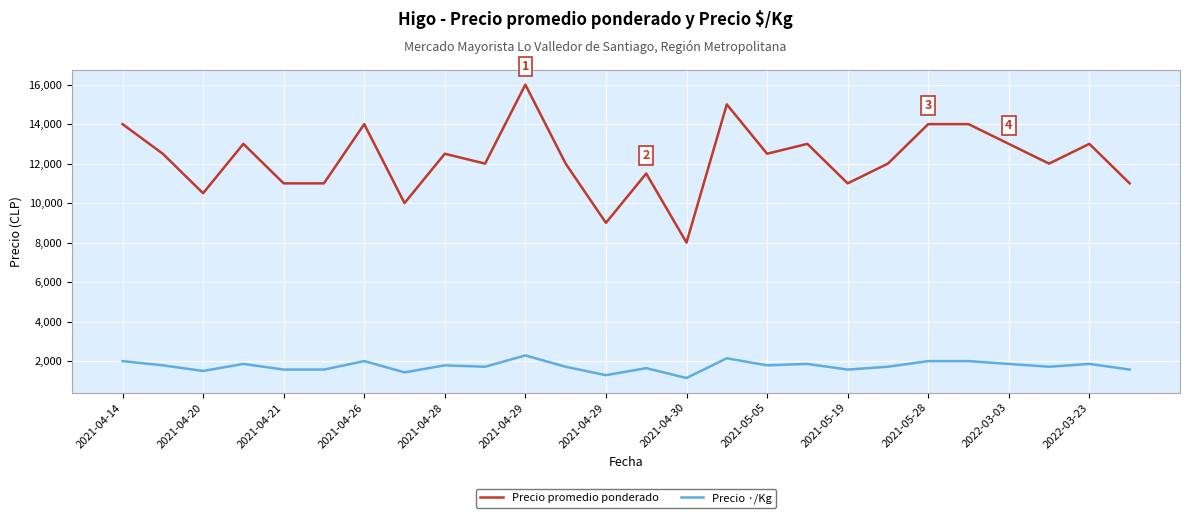

True or false: Precio ·/Kg and Precio promedio ponderado intersect in this chart.

False